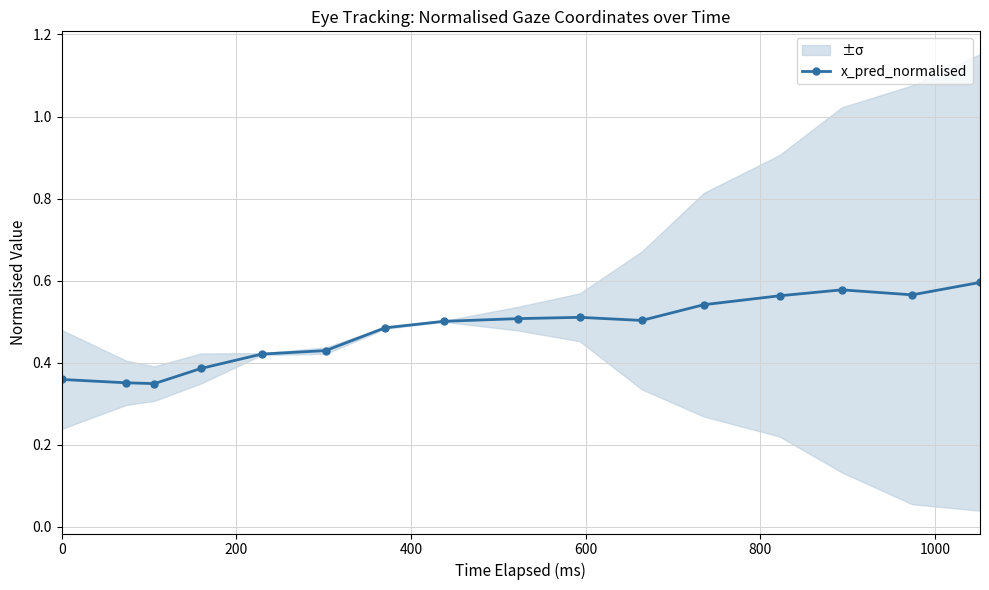

True or false: x_pred_normalised has more than 1 interior local peaks.

True